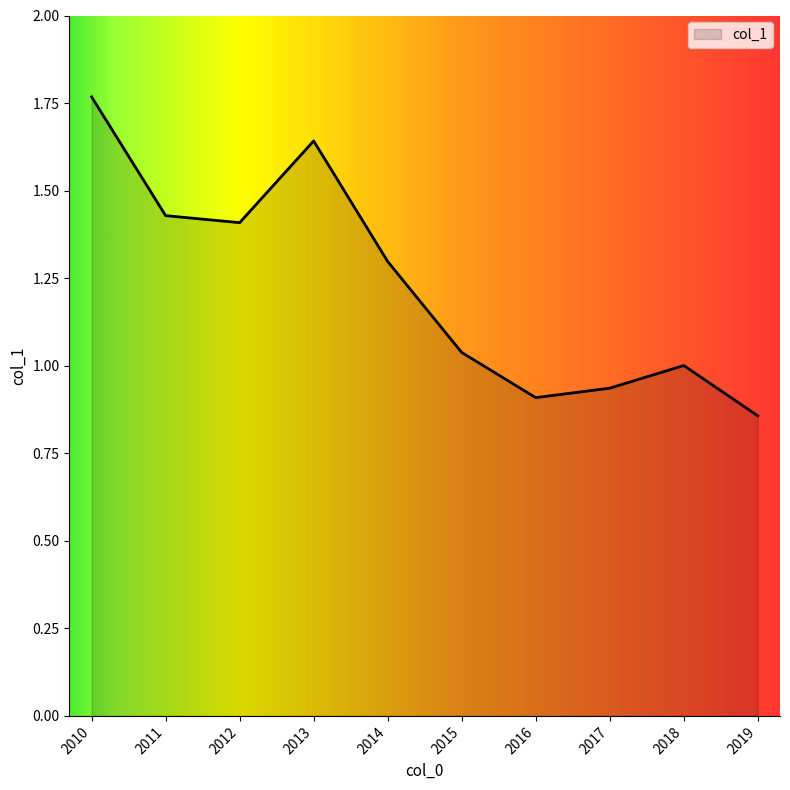

What is the change in value from 2012 to 2013?

+0.2